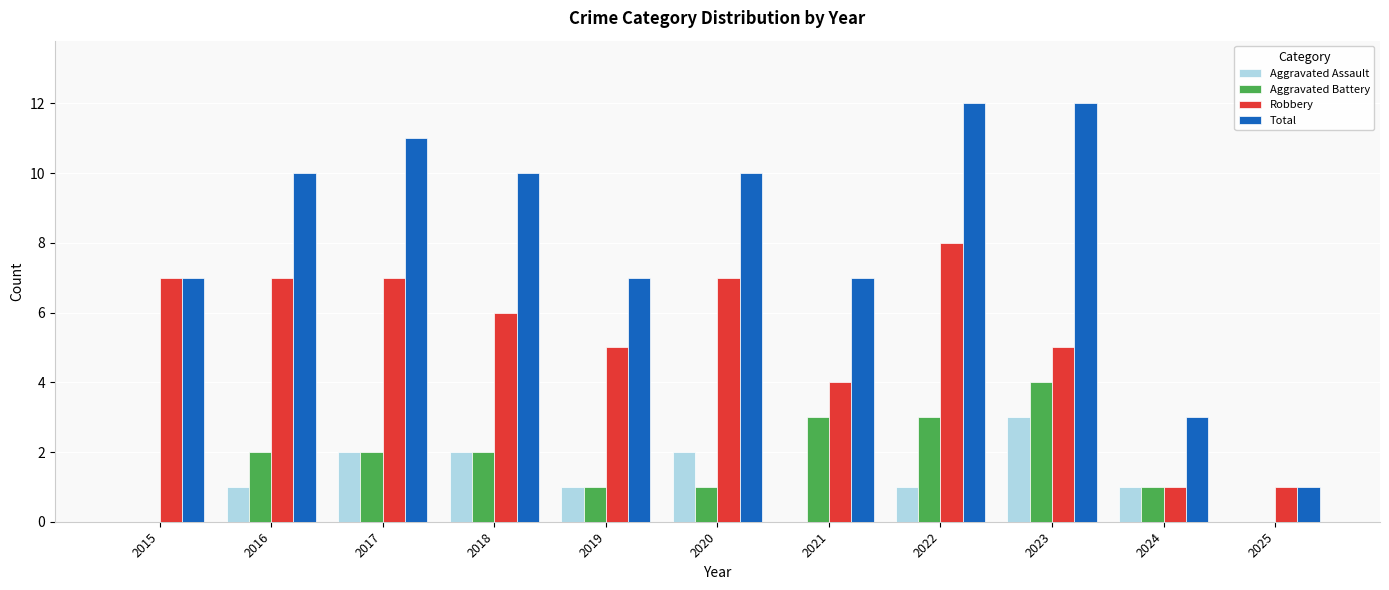

What is the sum of all Total values?

90